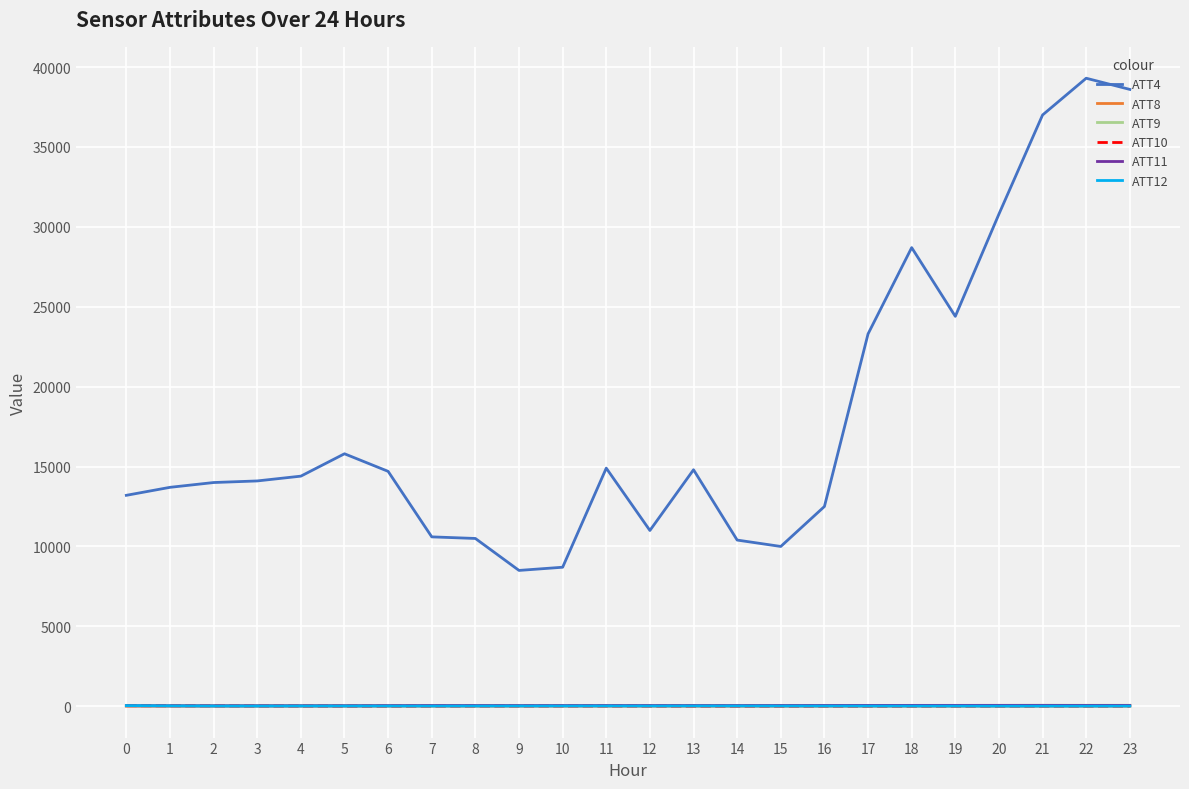

Which series ends up on top after the final intersection of ATT12 and ATT8?

ATT12